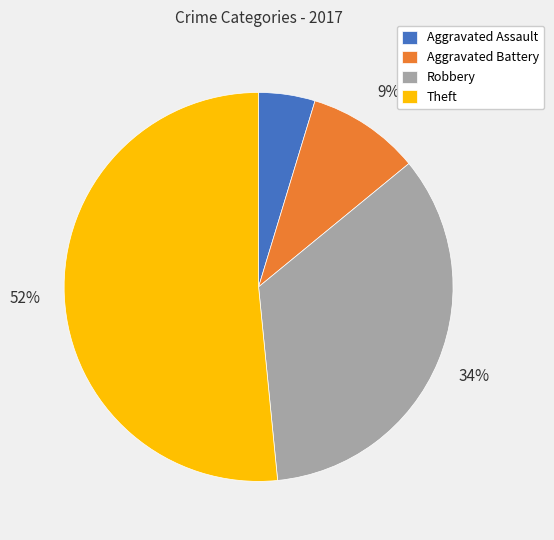

To the nearest percent, what is the difference between the largest and smallest slice percentages?

47%